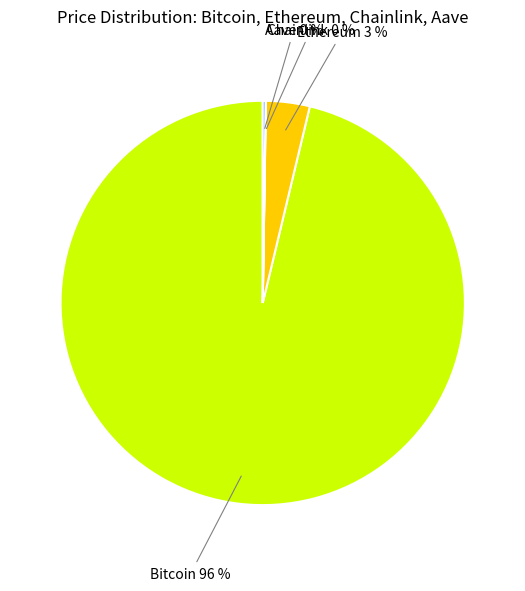

To the nearest percent, what is the average slice percentage?

25%